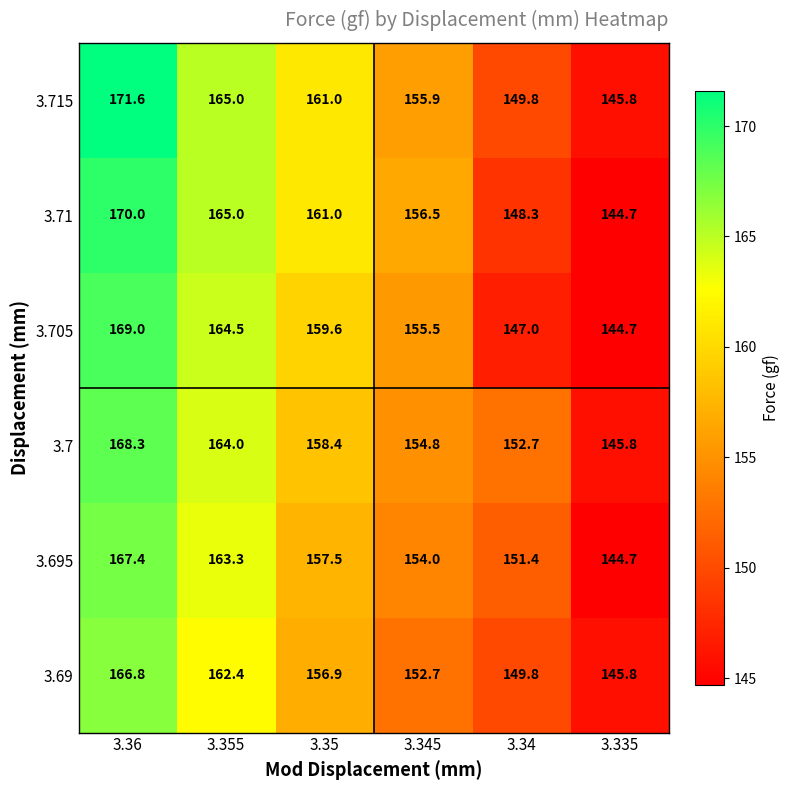

What is the approximate value of 3.7 at 3.335?

145.8